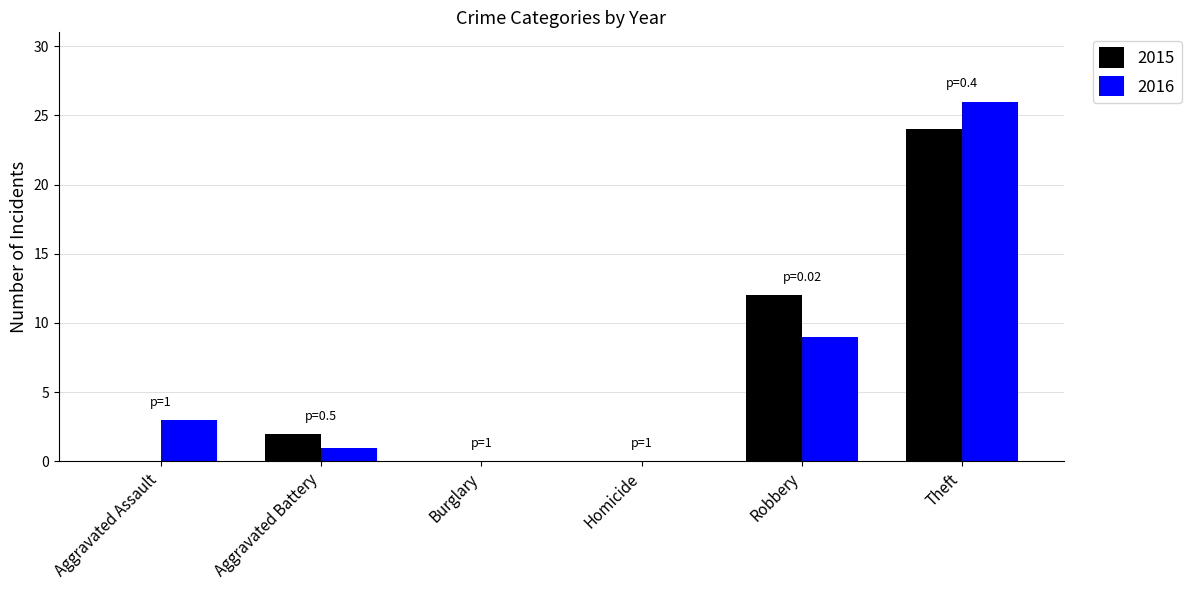

How many distinct data groups are displayed?

2